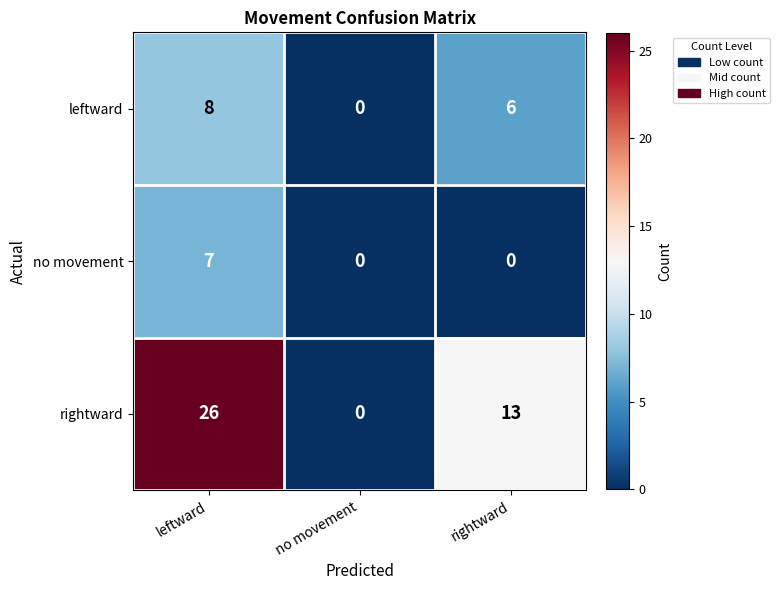

At leftward, list the series in order from smallest to largest.

no movement, leftward, rightward